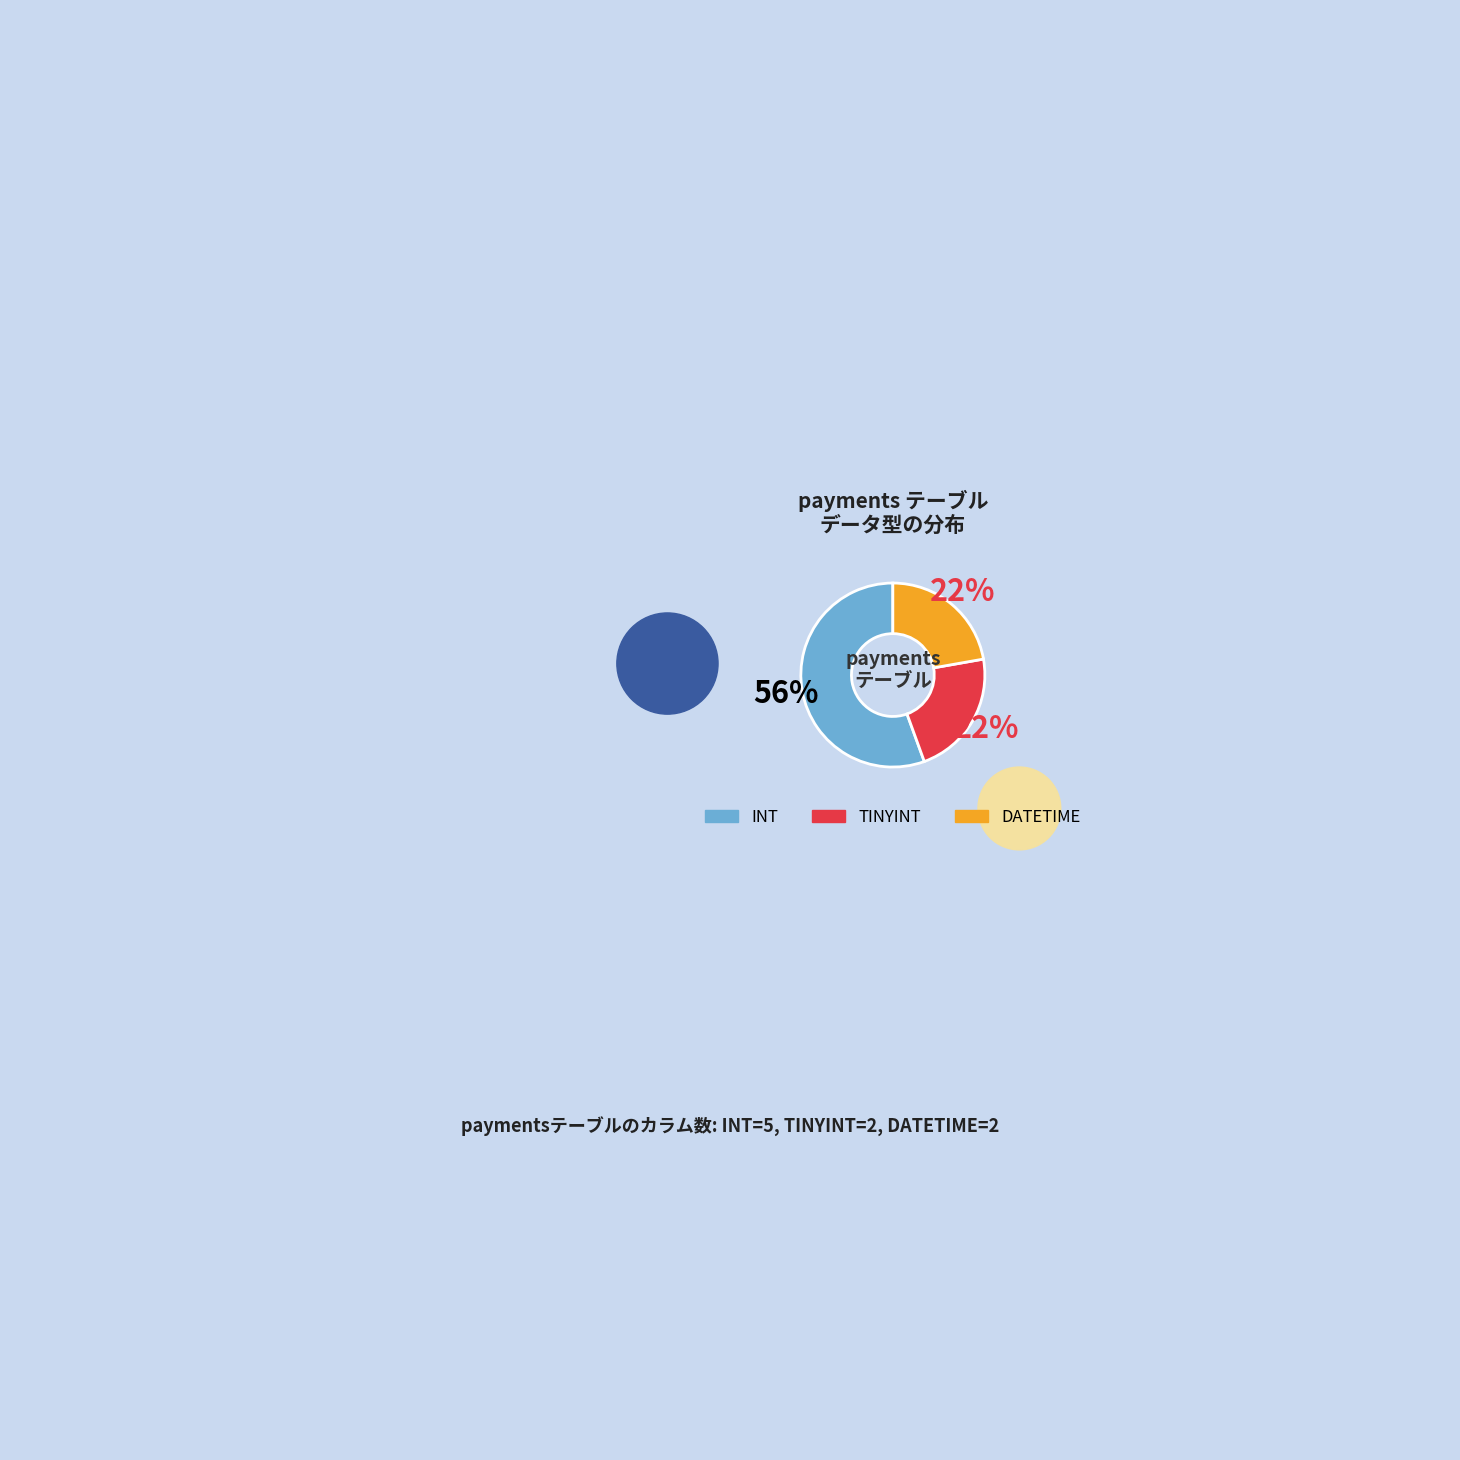

The TINYINT slice represents 22% of the pie. True or false?

True